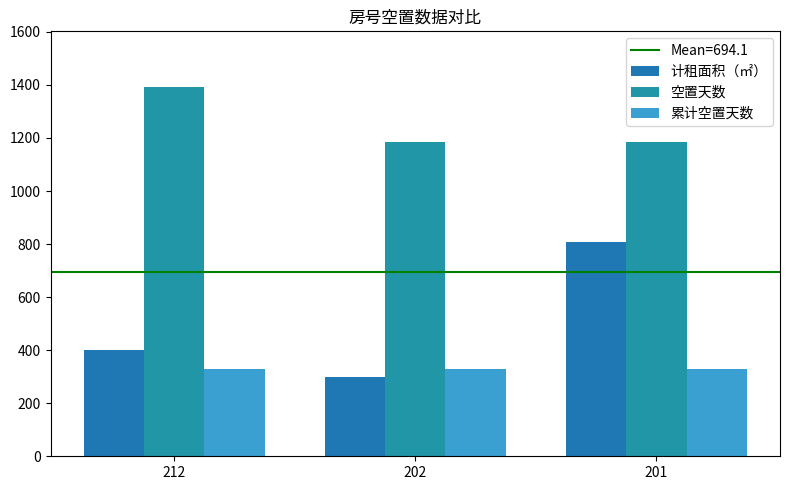

What is the sum of all 累计空置天数 values?

984.0